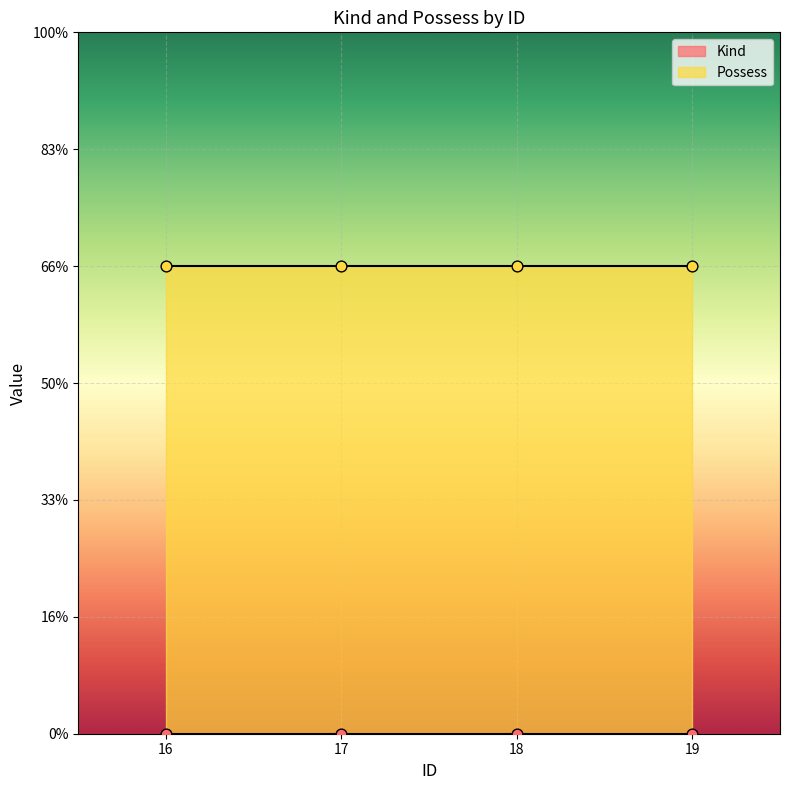

Is the value of Possess at 16 greater than the value of Kind at 18?

Yes